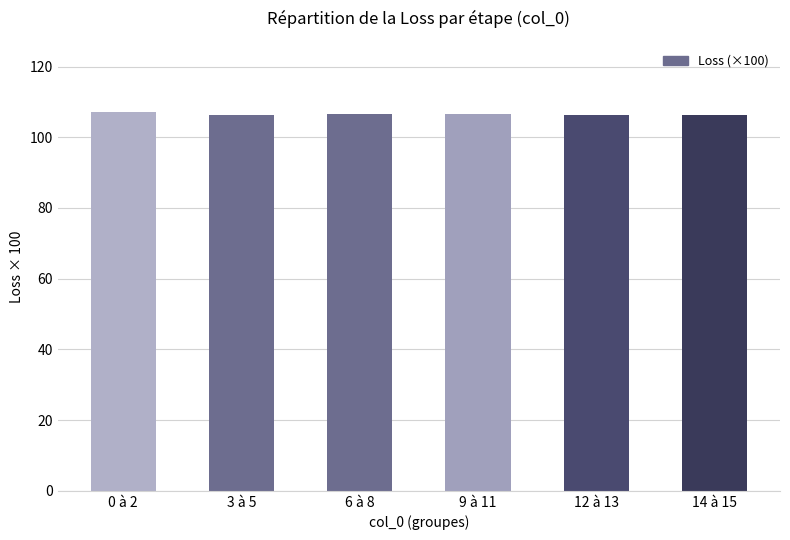

What is the ratio of the value at 14 à 15 to the value at 3 à 5?

1.0